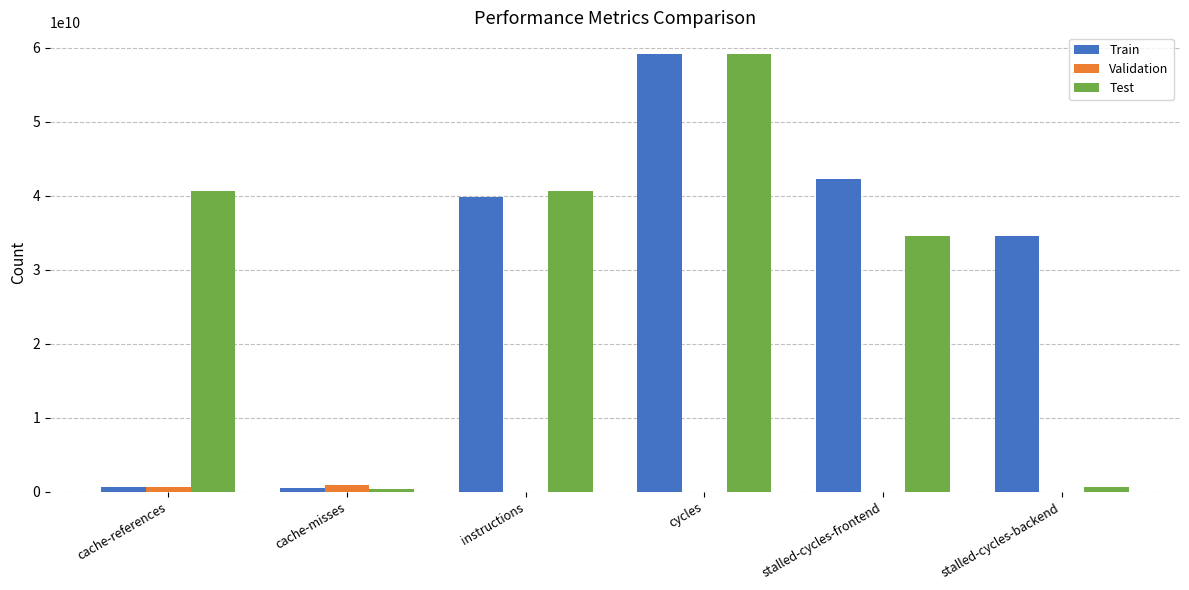

Which series changed the most between stalled-cycles-frontend and stalled-cycles-backend?

Test